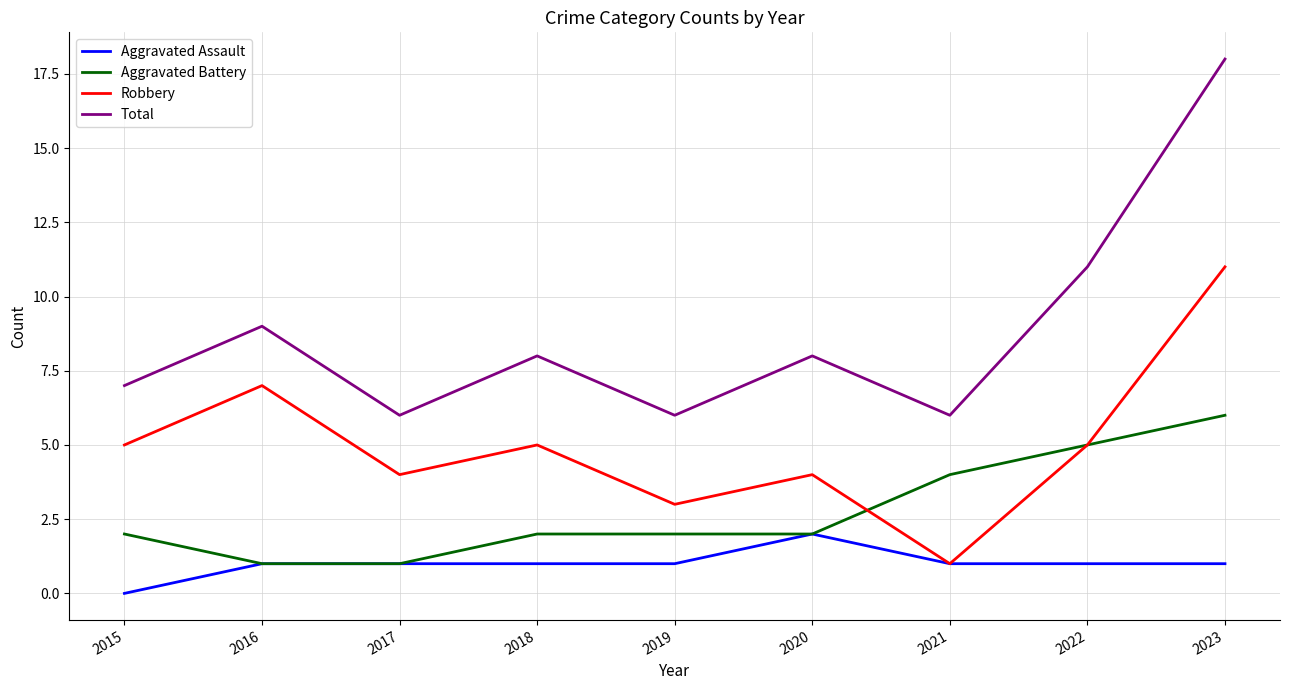

True or false: Aggravated Battery and Total intersect in this chart.

False